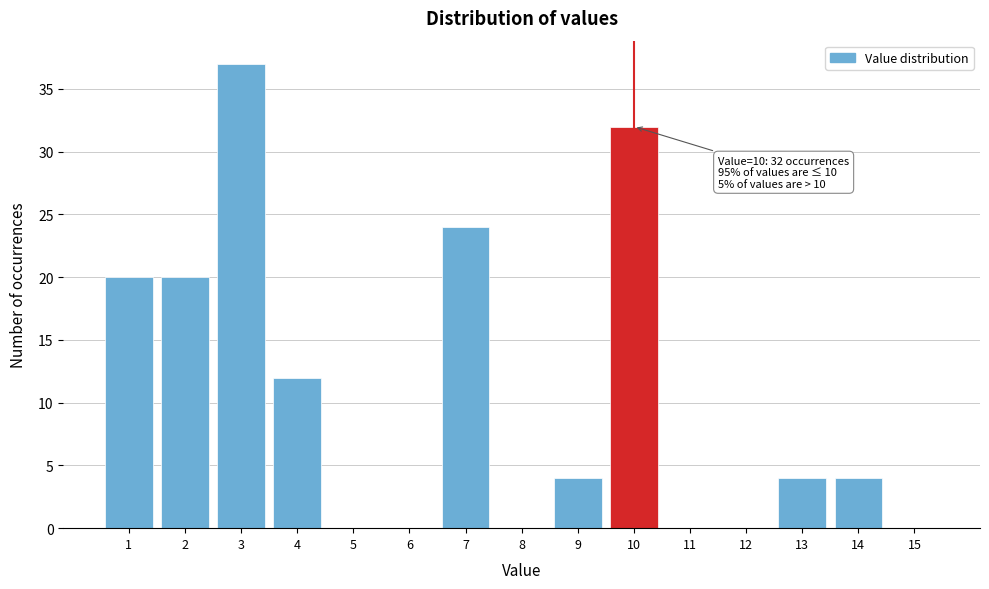

Which range on the x-axis has the tallest bar?

2.5 to 3.5